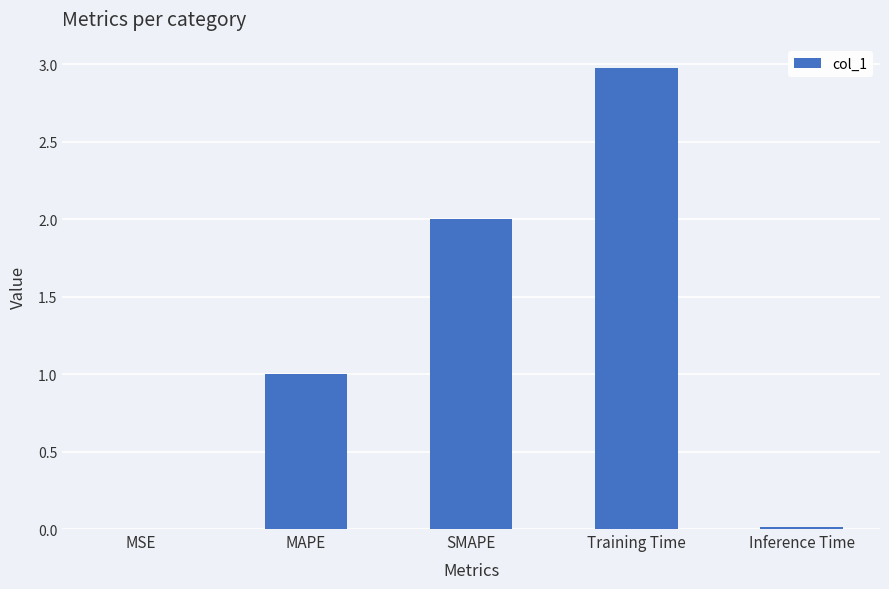

At which category does the chart reach its peak across all series?

Training Time